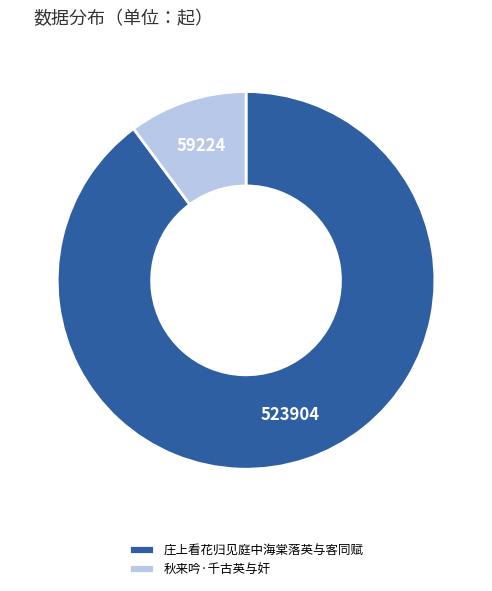

Between 庄上看花归见庭中海棠落英与客同赋 and 秋来吟·千古英与奸, which is larger?

庄上看花归见庭中海棠落英与客同赋